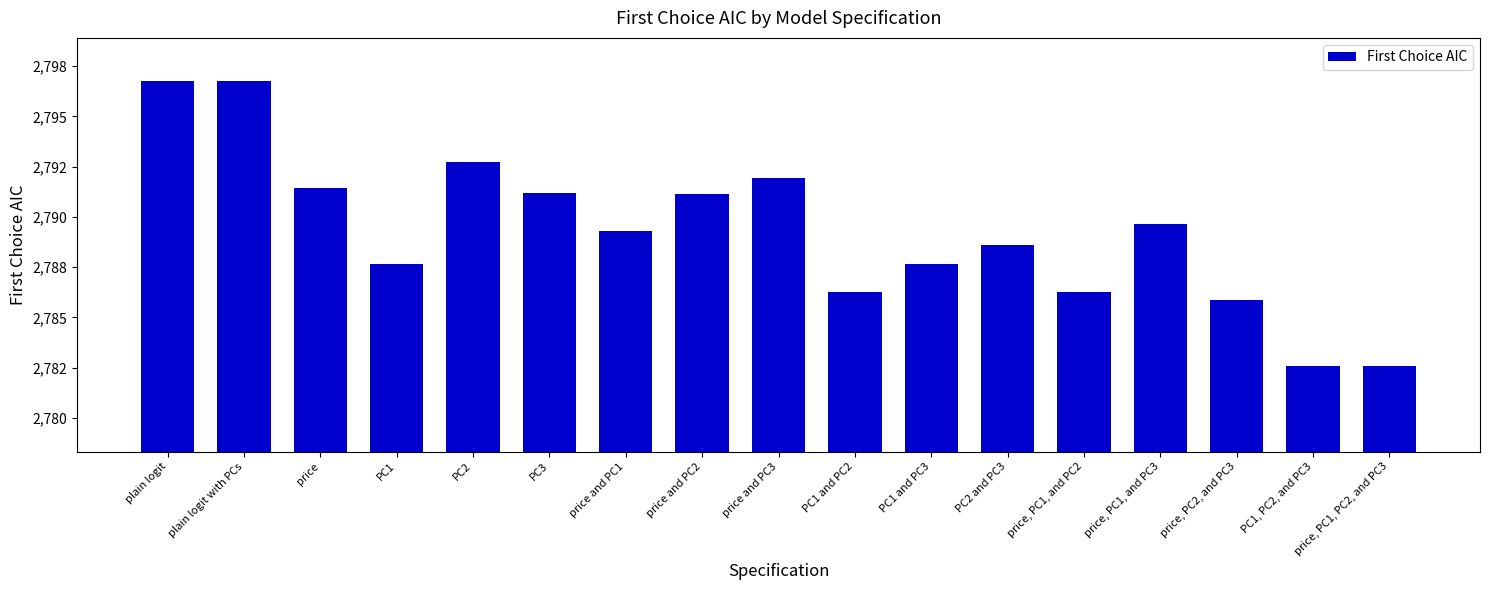

The value at plain logit is 2796.8. True or false?

True